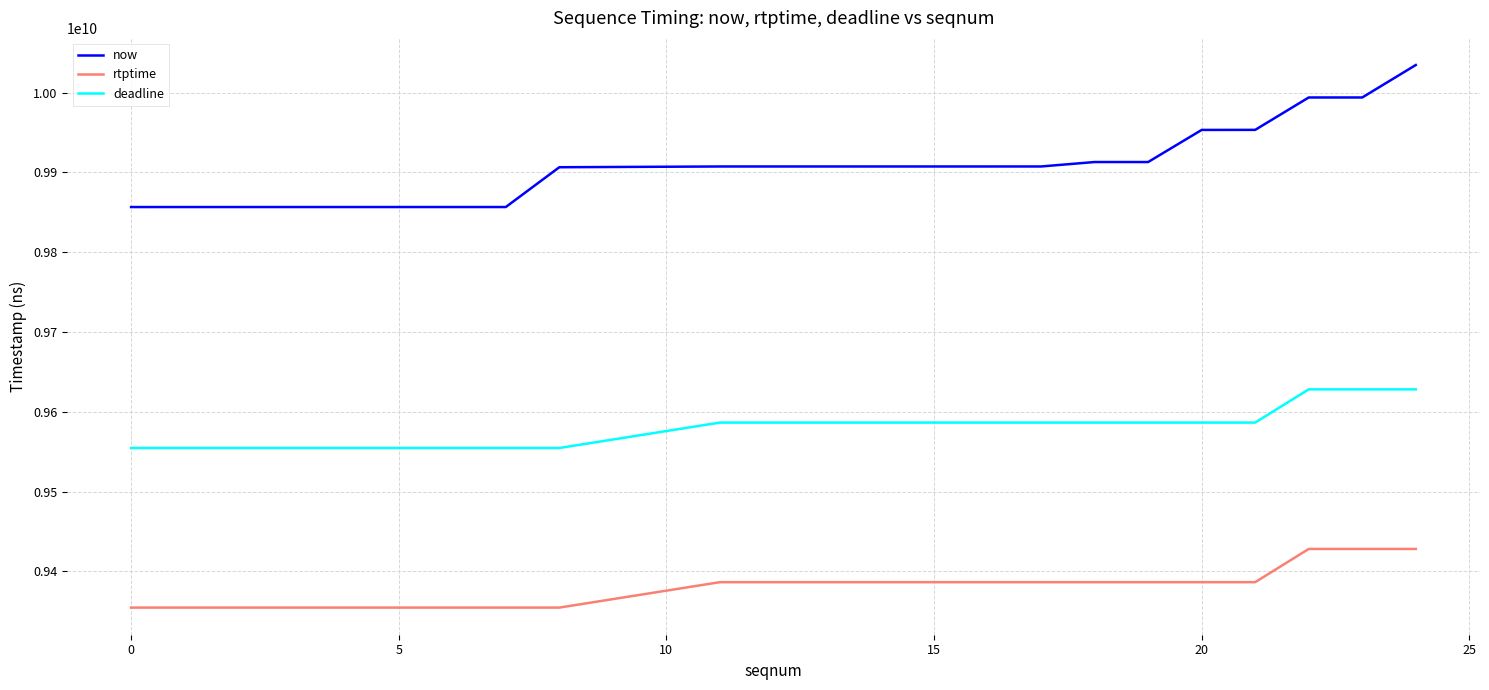

What is the maximum value shown in the chart?

10034547000